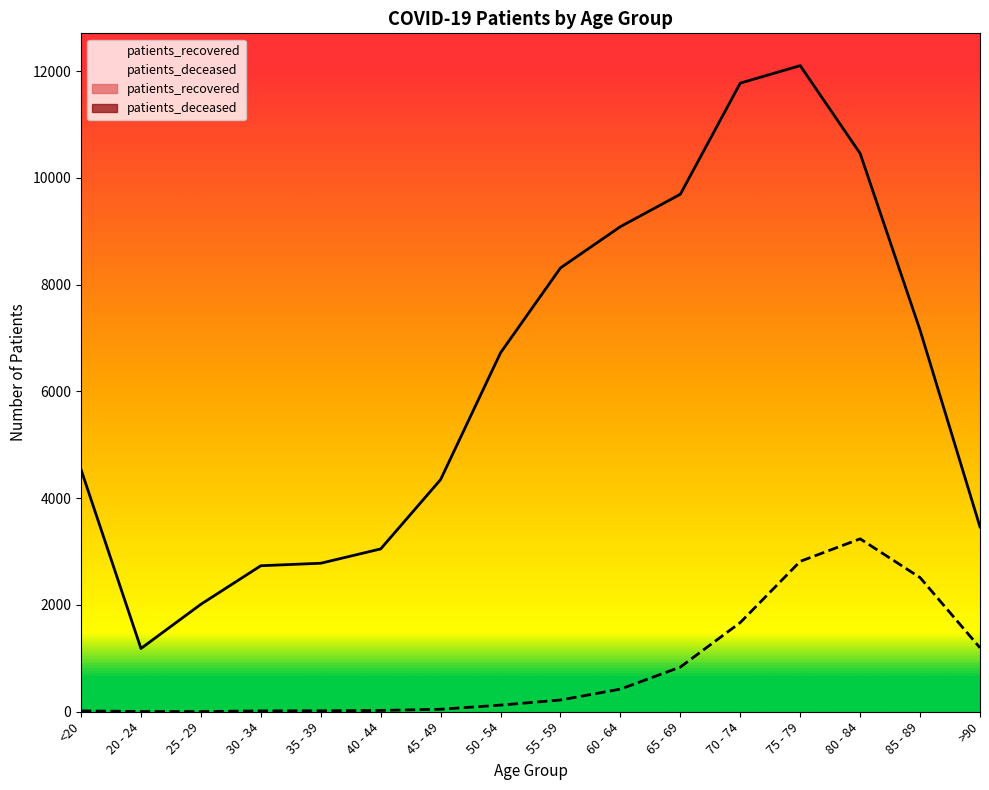

True or false: patients_recovered and patients_deceased cross at least once.

False